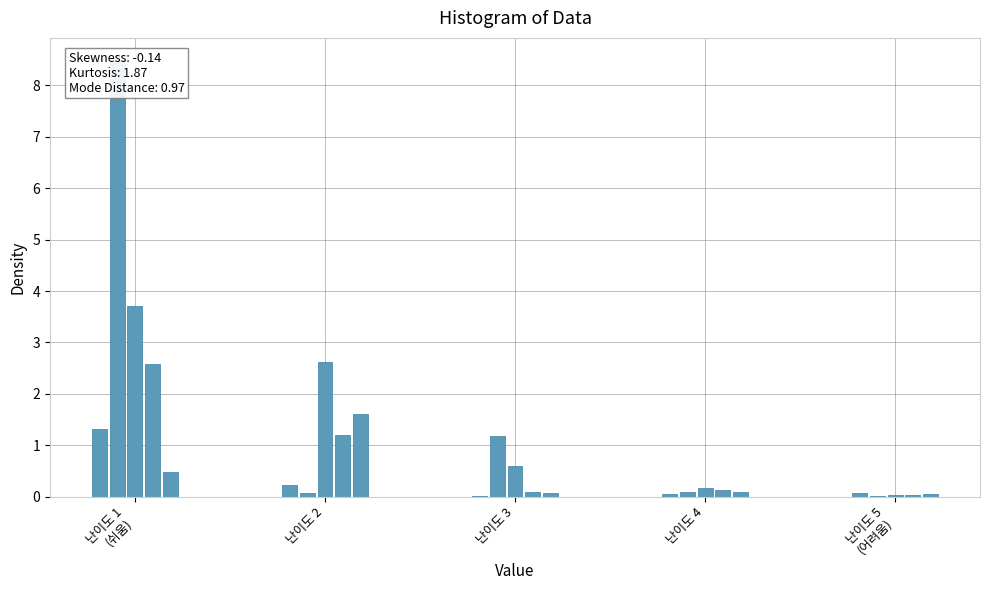

What is the difference between the maximum and minimum values?

8.5